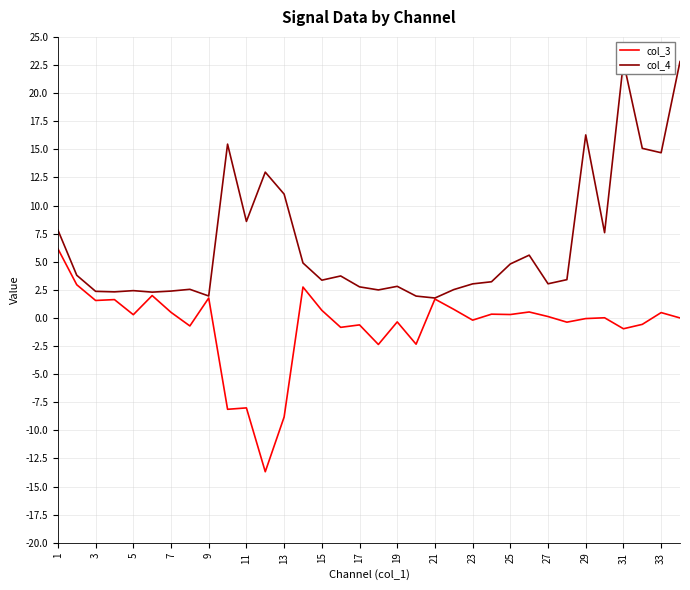

What is the difference between the maximum and minimum values in the col_4 series?

21.0